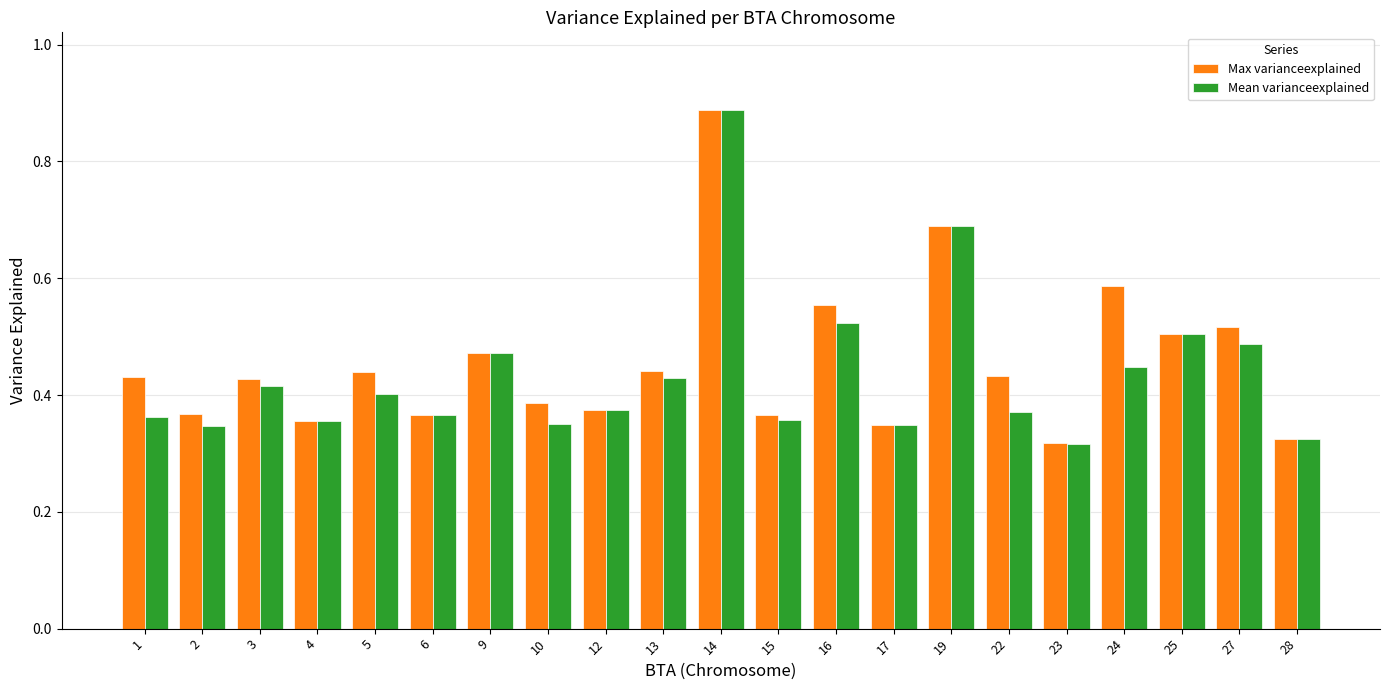

At how many categories does at least one series exceed 0?

21